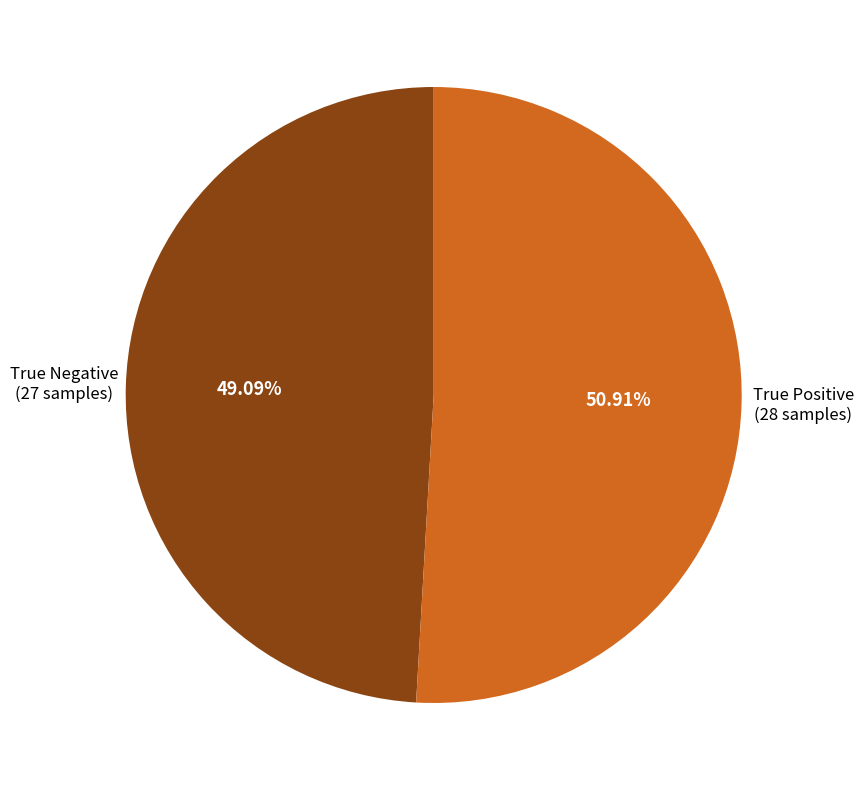

To the nearest percent, what is the difference between the largest and smallest slice percentages?

2%